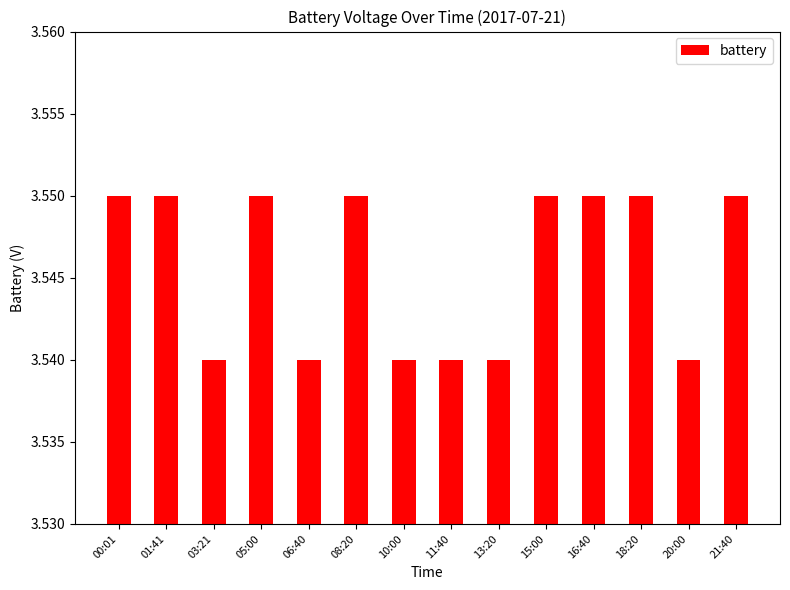

What position from the right is 20:00?

2